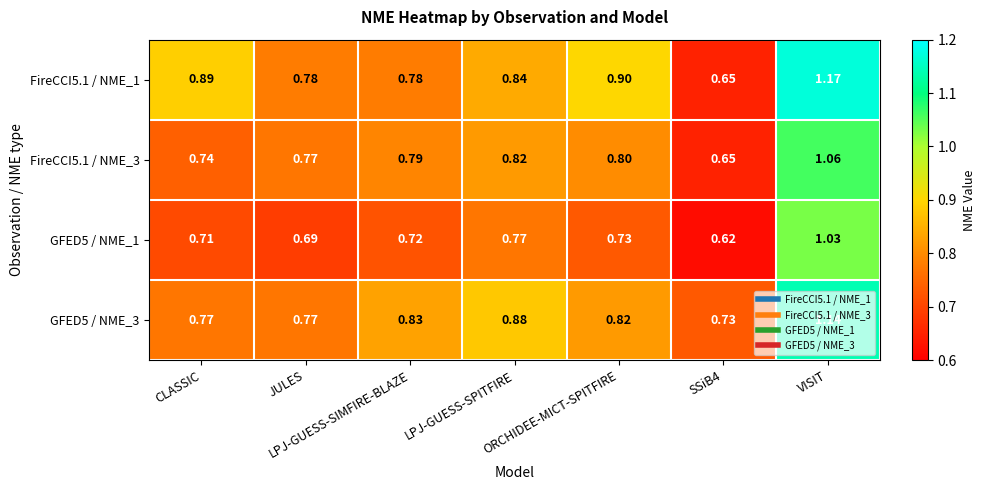

List the series in order of their peak value, lowest first.

GFED5 / NME_1, FireCCI5.1 / NME_3, GFED5 / NME_3, FireCCI5.1 / NME_1